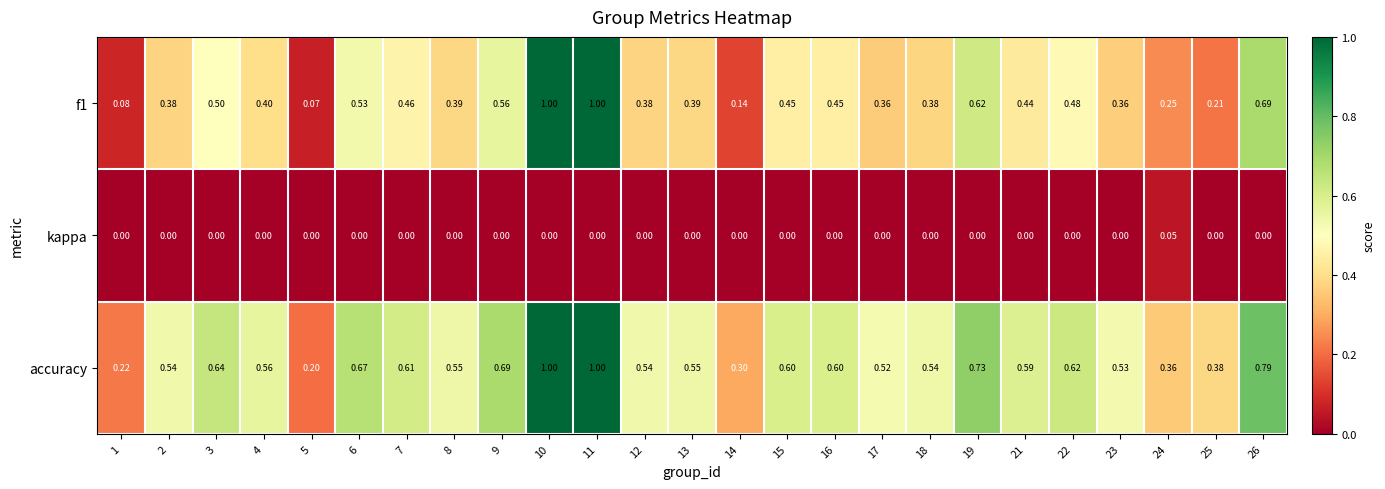

Which series has the largest total across all categories?

accuracy